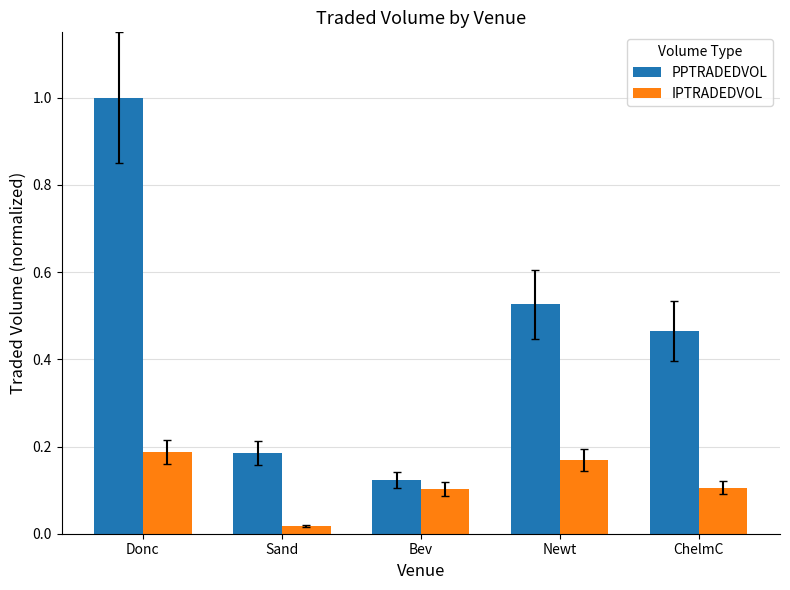

What is the sum of the PPTRADEDVOL values at Donc and Newt?

1.5